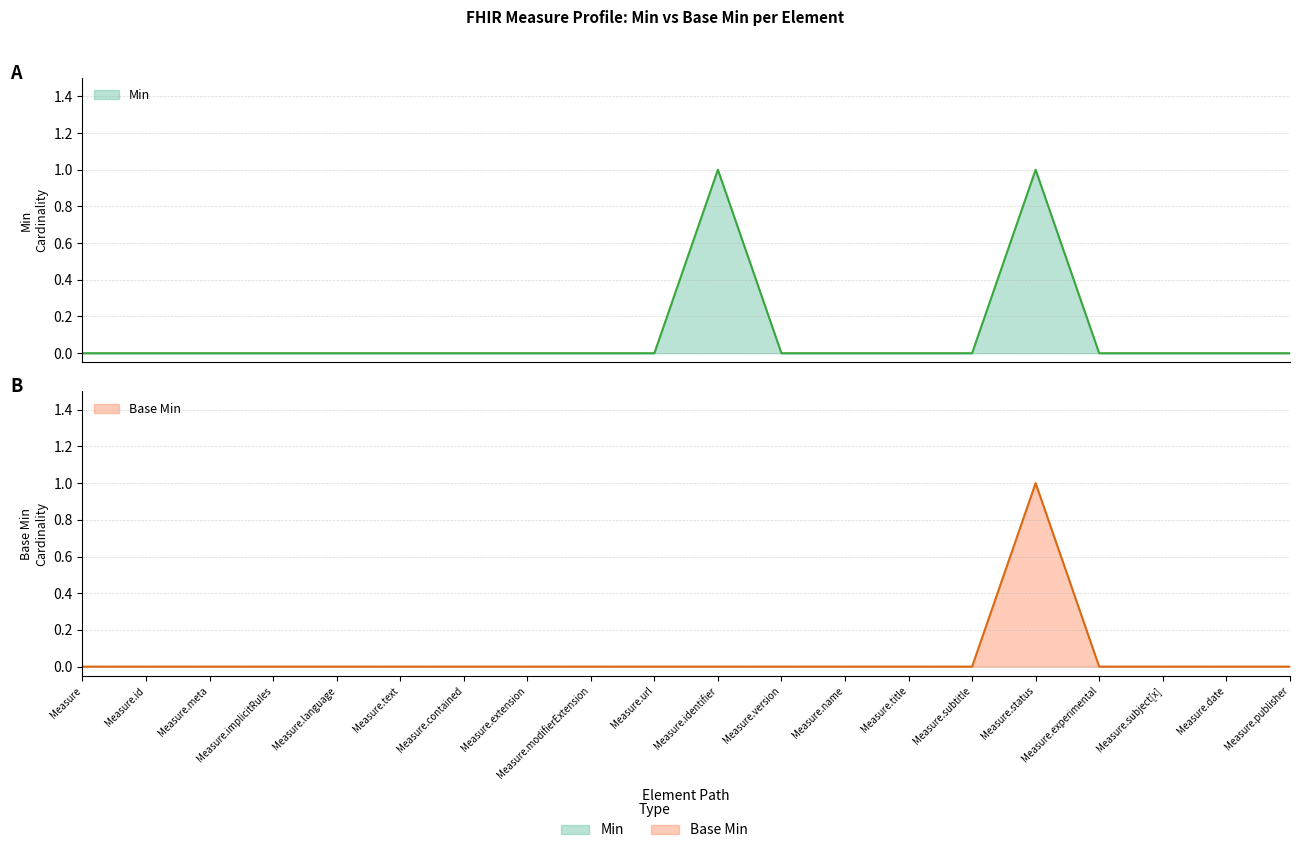

Reading right to left, what are all the values shown in this chart?

Min: Measure.publisher=0	Measure.date=0	Measure.subject[x]=0	Measure.experimental=0	Measure.status=1	Measure.subtitle=0	Measure.title=0	Measure.name=0	Measure.version=0	Measure.identifier=1	Measure.url=0	Measure.modifierExtension=0	Measure.extension=0	Measure.contained=0	Measure.text=0	Measure.language=0	Measure.implicitRules=0	Measure.meta=0	Measure.id=0	Measure=0
Base Min: Measure.publisher=0	Measure.date=0	Measure.subject[x]=0	Measure.experimental=0	Measure.status=1	Measure.subtitle=0	Measure.title=0	Measure.name=0	Measure.version=0	Measure.identifier=0	Measure.url=0	Measure.modifierExtension=0	Measure.extension=0	Measure.contained=0	Measure.text=0	Measure.language=0	Measure.implicitRules=0	Measure.meta=0	Measure.id=0	Measure=0